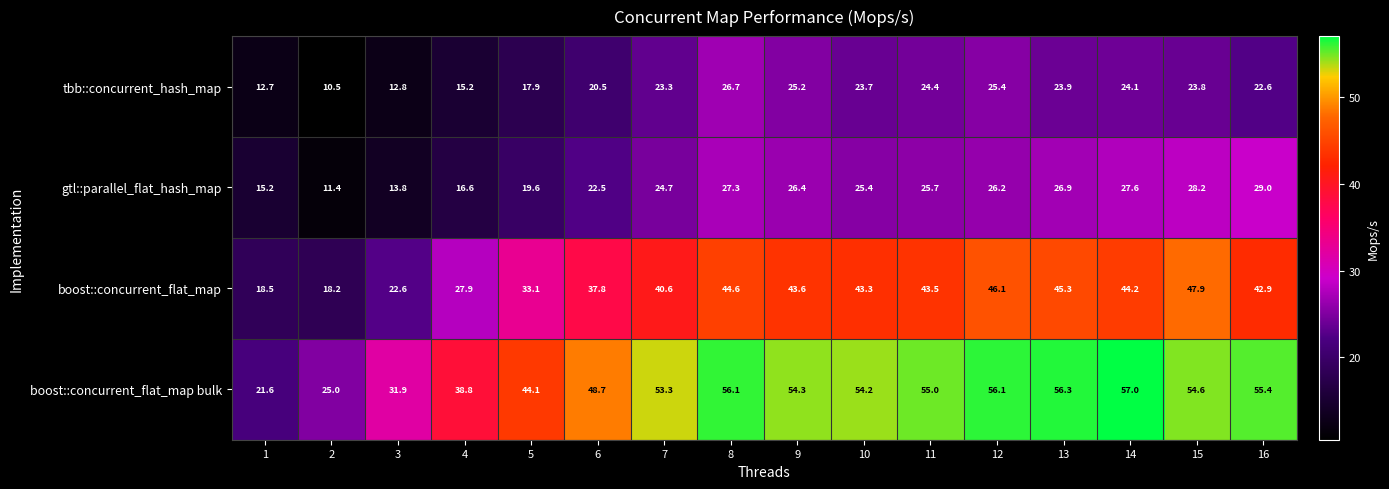

At 13, list the series in order from largest to smallest.

boost::concurrent_flat_map bulk, boost::concurrent_flat_map, gtl::parallel_flat_hash_map, tbb::concurrent_hash_map